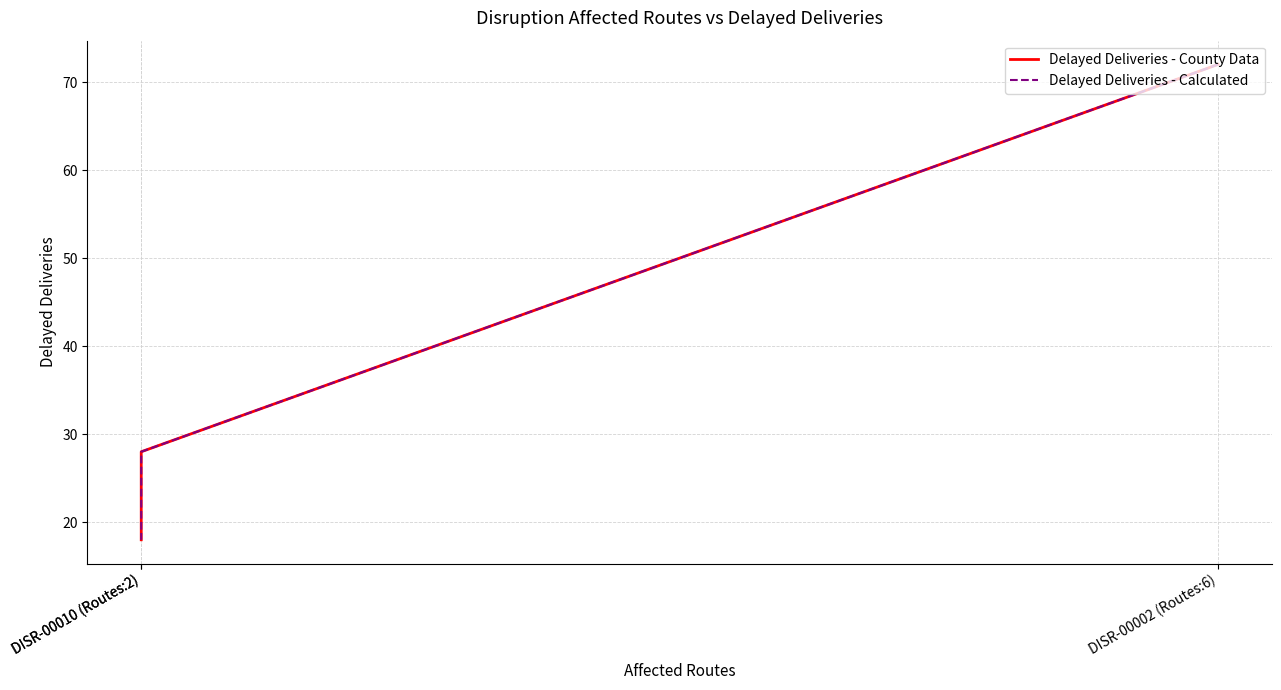

What is the total value across all series at DISR-00010 (Routes:2)?

56